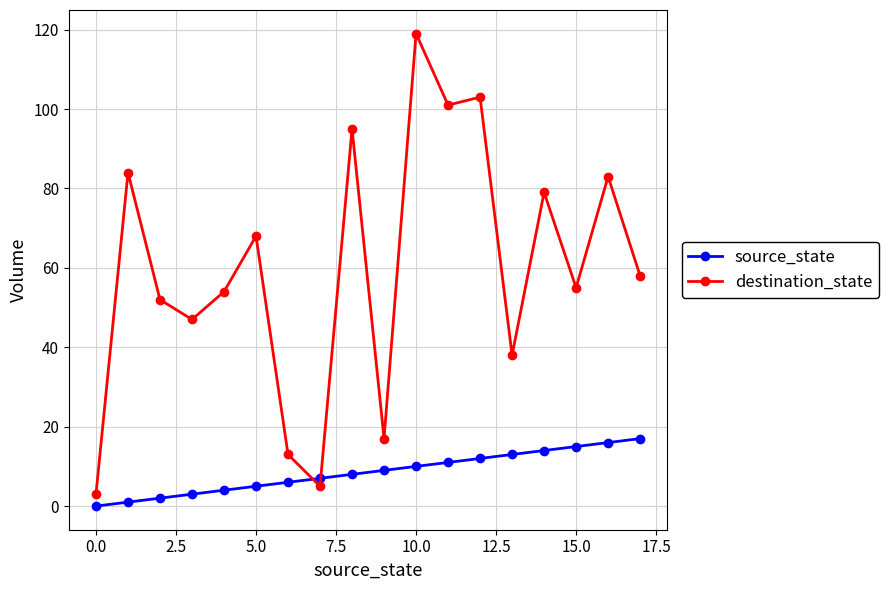

Which series ends up on top after the final intersection of destination_state and source_state?

destination_state